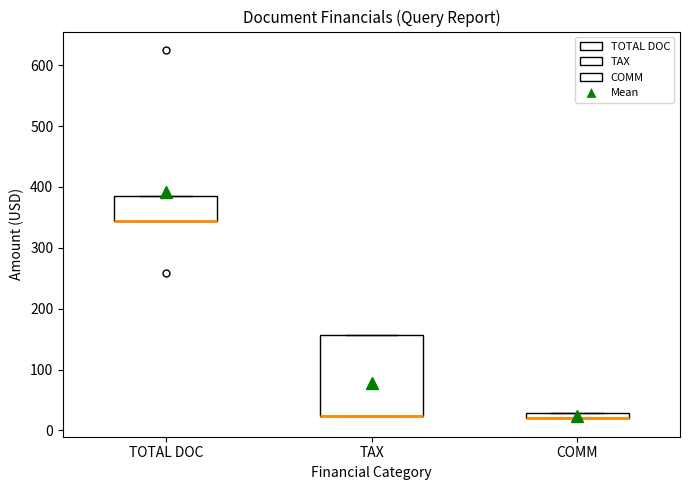

Which box is the tallest, from its lower edge to its upper edge?

TAX